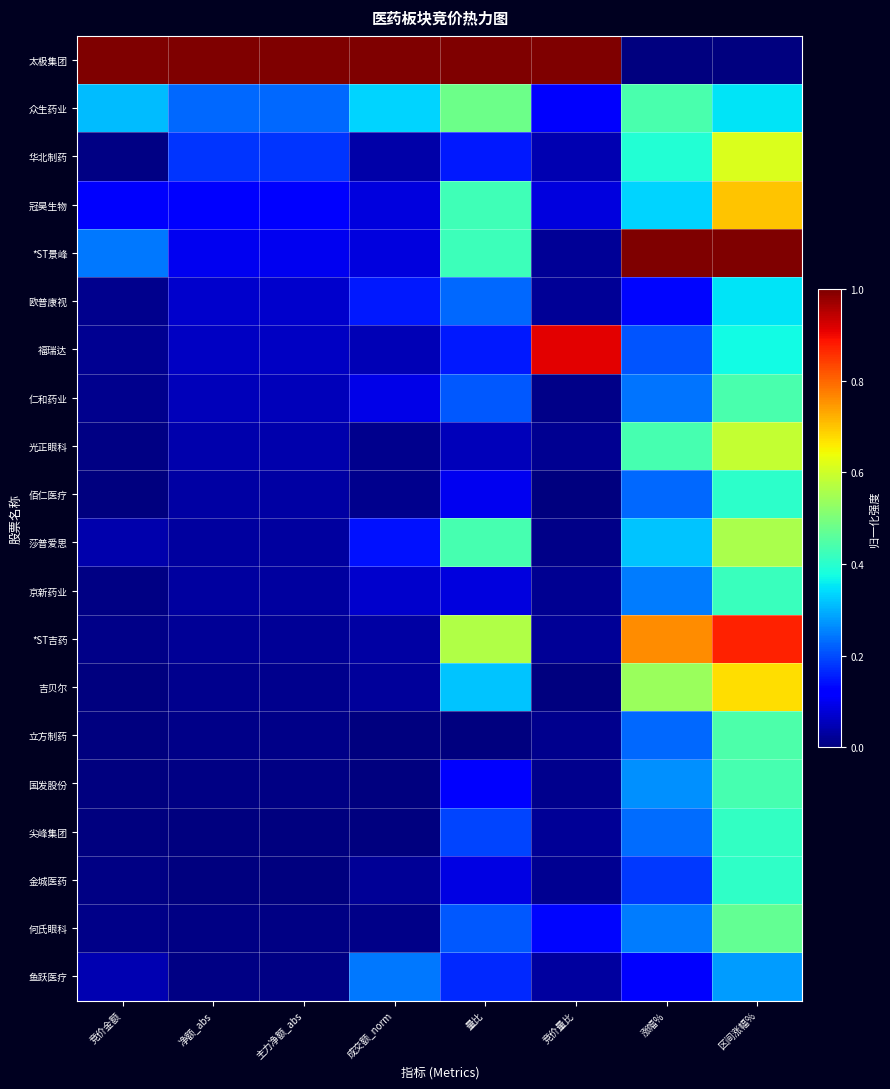

Reading left to right, list all the values displayed in this chart.

太极集团: 竞价金额=1.0	净额_abs=1.0	主力净额_abs=1.0	成交额_norm=1.0	量比=1.0	竞价量比=1.0	涨幅%=0.0	区间涨幅%=0.0
众生药业: 竞价金额=0.3	净额_abs=0.2	主力净额_abs=0.2	成交额_norm=0.3	量比=0.5	竞价量比=0.1	涨幅%=0.4	区间涨幅%=0.4
华北制药: 竞价金额=0.0	净额_abs=0.2	主力净额_abs=0.2	成交额_norm=0.0	量比=0.1	竞价量比=0.0	涨幅%=0.4	区间涨幅%=0.6
冠昊生物: 竞价金额=0.1	净额_abs=0.1	主力净额_abs=0.1	成交额_norm=0.1	量比=0.4	竞价量比=0.1	涨幅%=0.3	区间涨幅%=0.7
*ST景峰: 竞价金额=0.2	净额_abs=0.1	主力净额_abs=0.1	成交额_norm=0.1	量比=0.4	竞价量比=0.0	涨幅%=1.0	区间涨幅%=1.0
欧普康视: 竞价金额=0.0	净额_abs=0.1	主力净额_abs=0.1	成交额_norm=0.2	量比=0.2	竞价量比=0.0	涨幅%=0.1	区间涨幅%=0.4
福瑞达: 竞价金额=0.0	净额_abs=0.1	主力净额_abs=0.1	成交额_norm=0.0	量比=0.2	竞价量比=0.9	涨幅%=0.2	区间涨幅%=0.4
仁和药业: 竞价金额=0.0	净额_abs=0.1	主力净额_abs=0.1	成交额_norm=0.1	量比=0.2	竞价量比=0.0	涨幅%=0.2	区间涨幅%=0.4
光正眼科: 竞价金额=0.0	净额_abs=0.0	主力净额_abs=0.0	成交额_norm=0.0	量比=0.1	竞价量比=0.0	涨幅%=0.4	区间涨幅%=0.6
佰仁医疗: 竞价金额=0.0	净额_abs=0.0	主力净额_abs=0.0	成交额_norm=0.0	量比=0.1	竞价量比=0.0	涨幅%=0.2	区间涨幅%=0.4
莎普爱思: 竞价金额=0.0	净额_abs=0.0	主力净额_abs=0.0	成交额_norm=0.1	量比=0.4	竞价量比=0.0	涨幅%=0.3	区间涨幅%=0.6
京新药业: 竞价金额=0.0	净额_abs=0.0	主力净额_abs=0.0	成交额_norm=0.1	量比=0.1	竞价量比=0.0	涨幅%=0.2	区间涨幅%=0.4
*ST吉药: 竞价金额=0.0	净额_abs=0.0	主力净额_abs=0.0	成交额_norm=0.0	量比=0.6	竞价量比=0.0	涨幅%=0.8	区间涨幅%=0.9
吉贝尔: 竞价金额=0.0	净额_abs=0.0	主力净额_abs=0.0	成交额_norm=0.0	量比=0.3	竞价量比=0.0	涨幅%=0.5	区间涨幅%=0.7
立方制药: 竞价金额=0.0	净额_abs=0.0	主力净额_abs=0.0	成交额_norm=0.0	量比=0.0	竞价量比=0.0	涨幅%=0.2	区间涨幅%=0.4
国发股份: 竞价金额=0.0	净额_abs=0.0	主力净额_abs=0.0	成交额_norm=0.0	量比=0.1	竞价量比=0.0	涨幅%=0.3	区间涨幅%=0.4
尖峰集团: 竞价金额=0.0	净额_abs=0.0	主力净额_abs=0.0	成交额_norm=0.0	量比=0.2	竞价量比=0.0	涨幅%=0.2	区间涨幅%=0.4
金城医药: 竞价金额=0.0	净额_abs=0.0	主力净额_abs=0.0	成交额_norm=0.0	量比=0.1	竞价量比=0.0	涨幅%=0.2	区间涨幅%=0.4
何氏眼科: 竞价金额=0.0	净额_abs=0.0	主力净额_abs=0.0	成交额_norm=0.0	量比=0.2	竞价量比=0.1	涨幅%=0.2	区间涨幅%=0.5
鱼跃医疗: 竞价金额=0.0	净额_abs=0.0	主力净额_abs=0.0	成交额_norm=0.2	量比=0.2	竞价量比=0.0	涨幅%=0.1	区间涨幅%=0.3